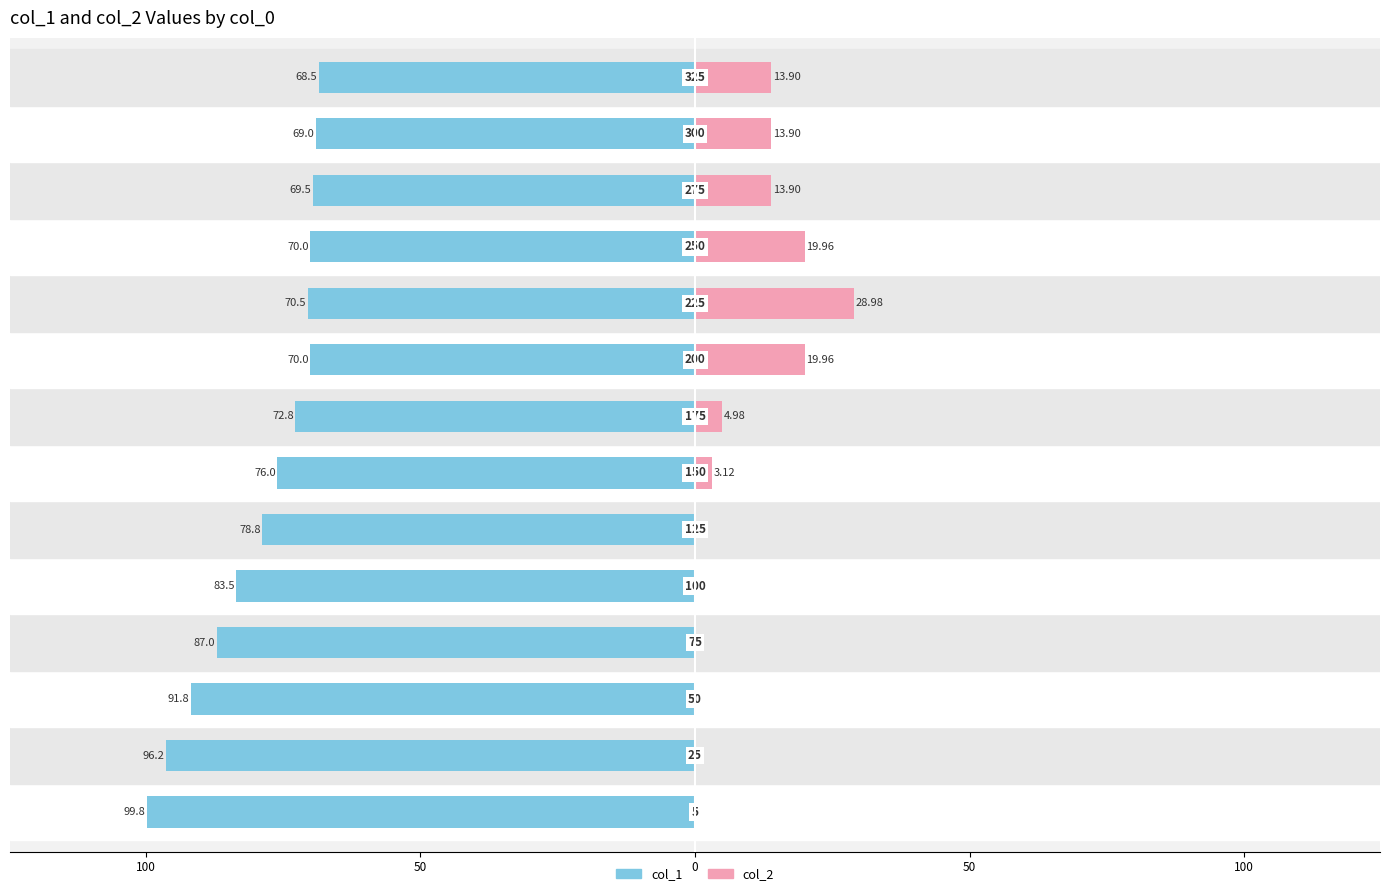

What are all the series names shown in the legend?

col_1, col_2